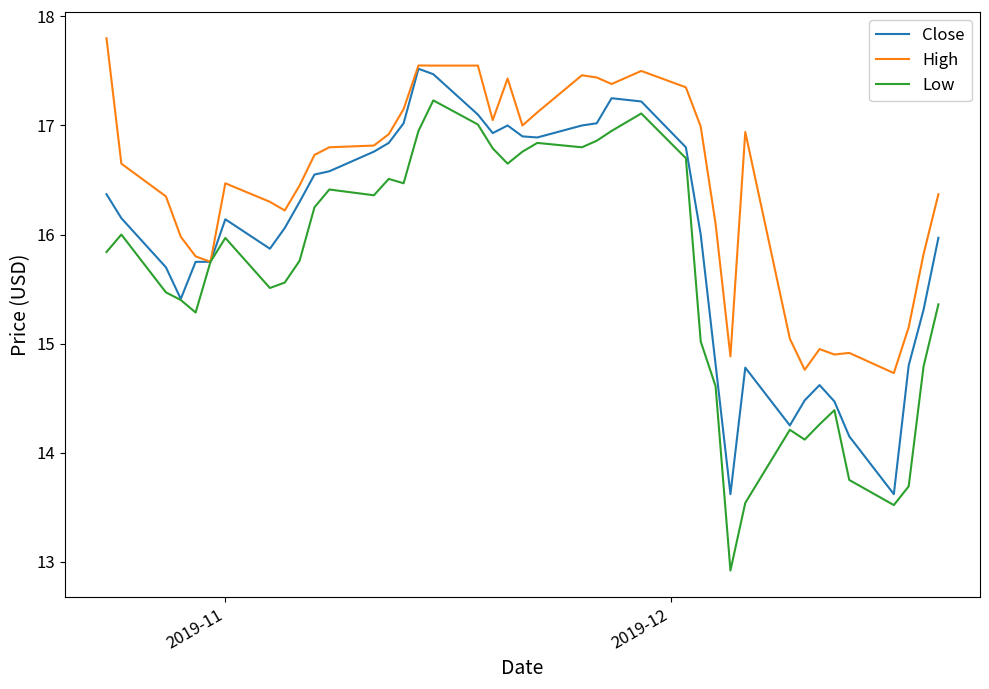

List the series in order of their overall mean, highest first.

High, Close, Low